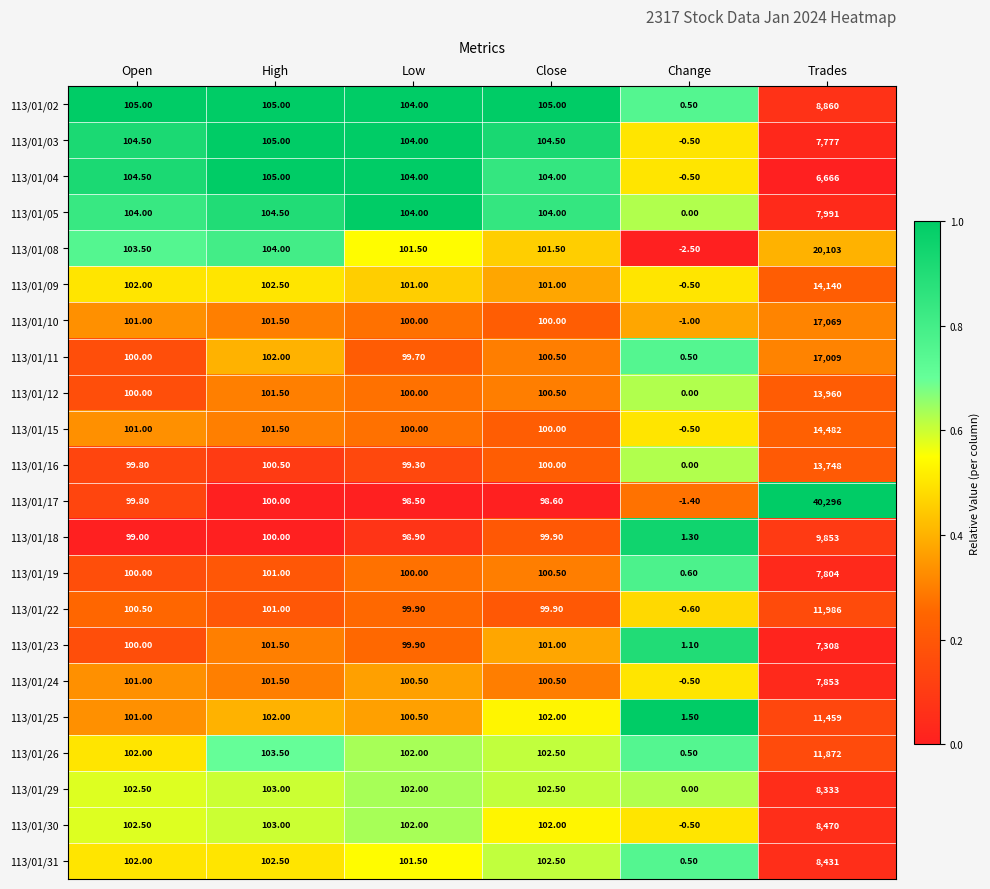

How many categories are shown in the chart?

6